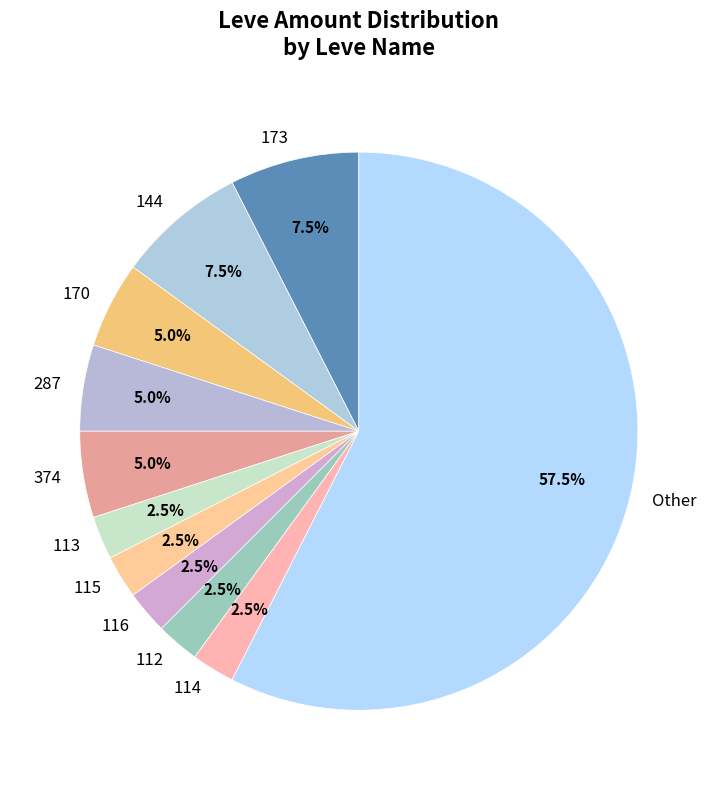

What is the largest slice in the pie chart?

Other